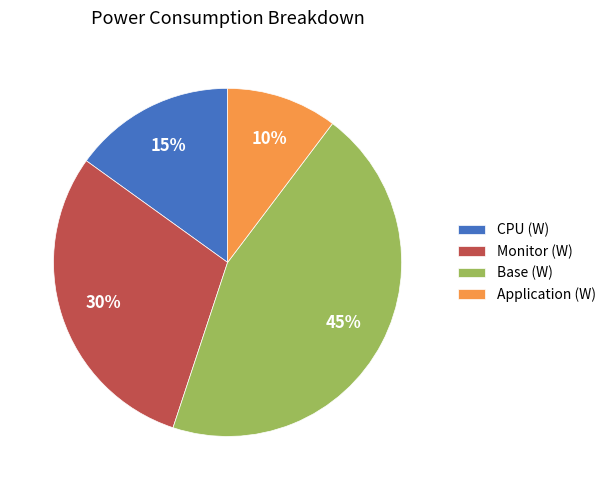

Which slice is the largest?

Base (W)